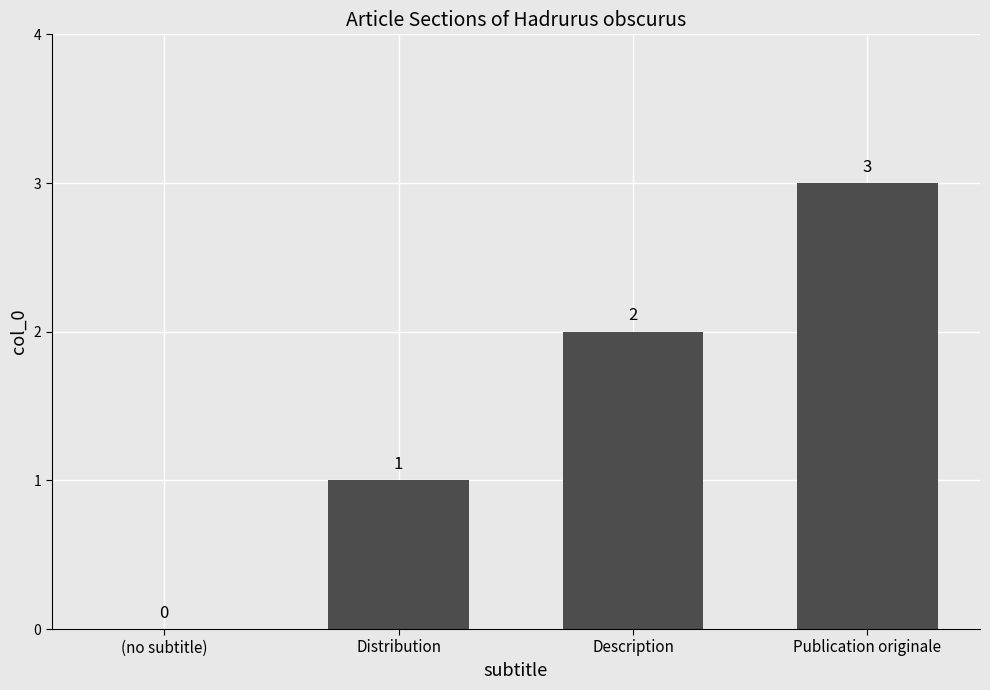

Which label corresponds to the largest value in the chart?

Publication originale